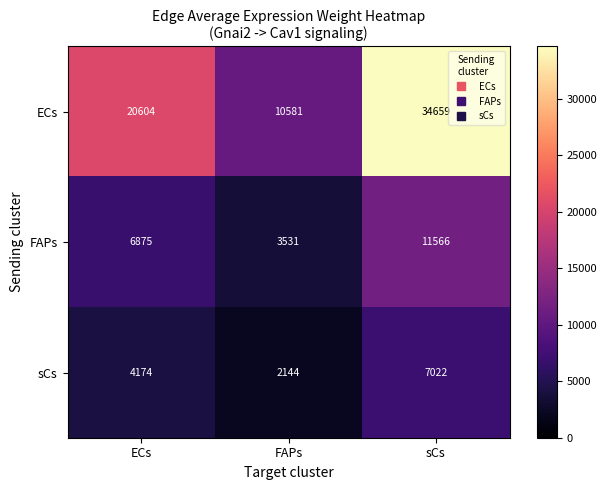

What is the sum of all ECs values?

65844